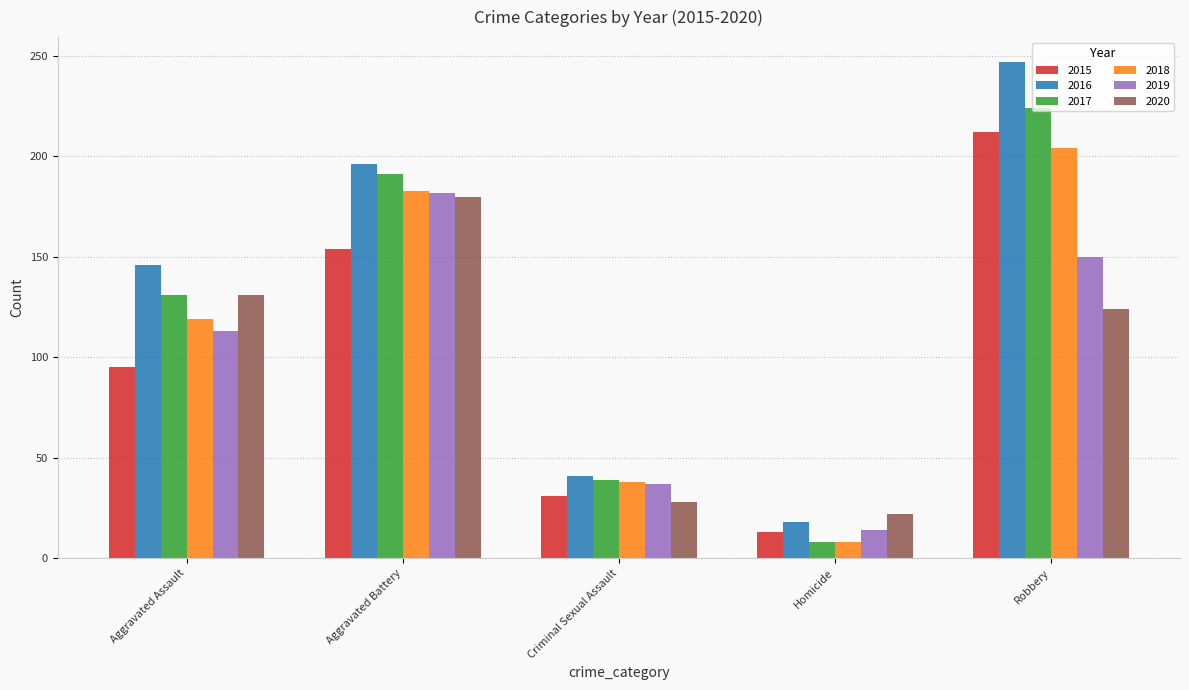

What are all the series names shown in the legend?

2015, 2016, 2017, 2018, 2019, 2020